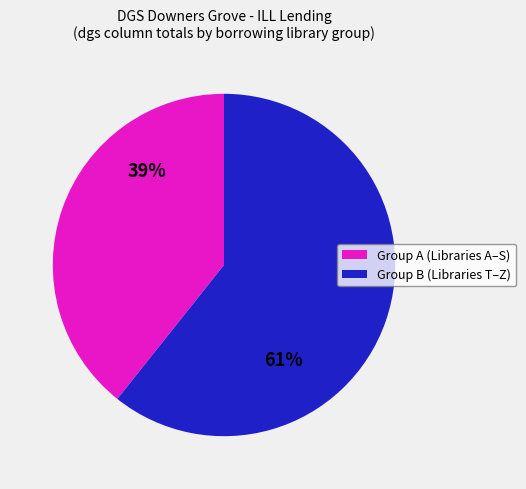

To the nearest percent, what is the average slice percentage?

50%